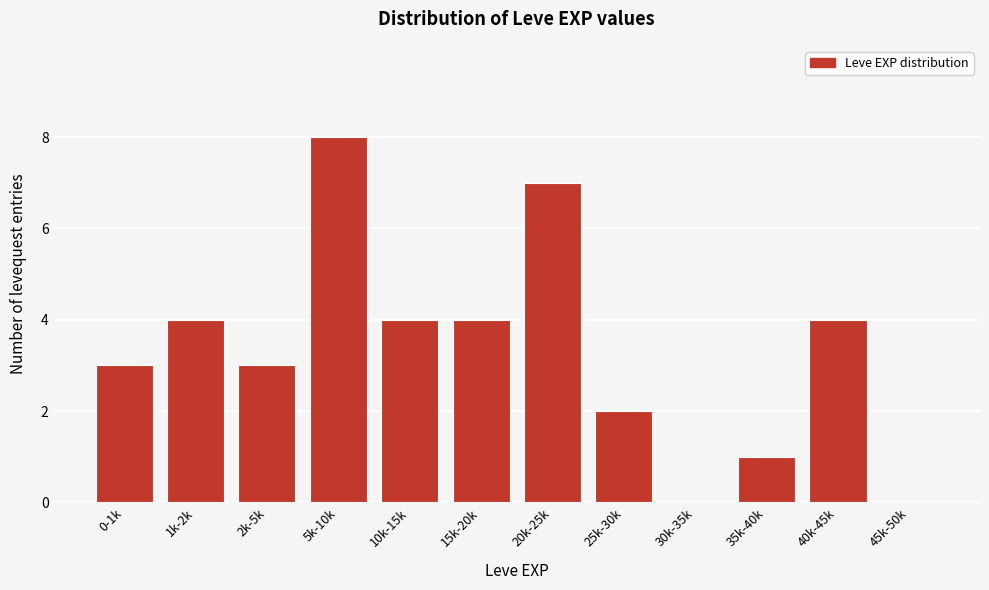

Reading left to right, transcribe all the data shown in this chart.

0-1k=3	1k-2k=4	2k-5k=3	5k-10k=8	10k-15k=4	15k-20k=4	20k-25k=7	25k-30k=2	30k-35k=0	35k-40k=1	40k-45k=4	45k-50k=0